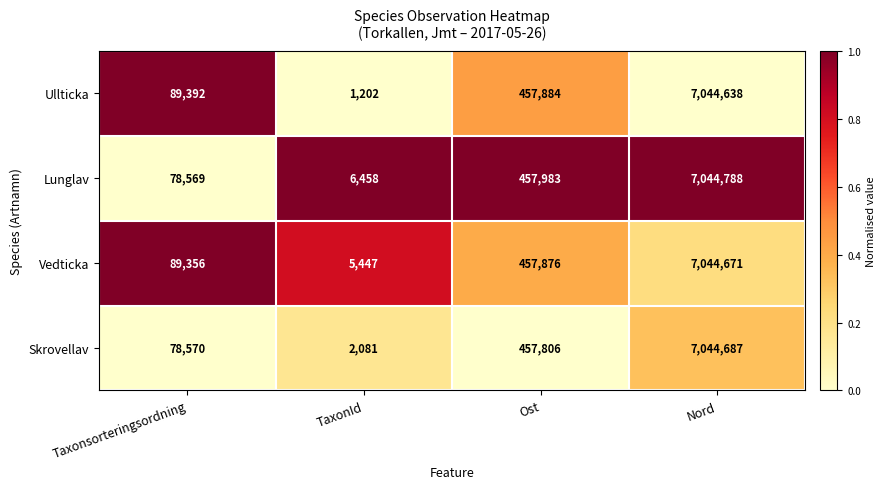

Between TaxonId and Ost, which series saw the biggest shift?

Ullticka